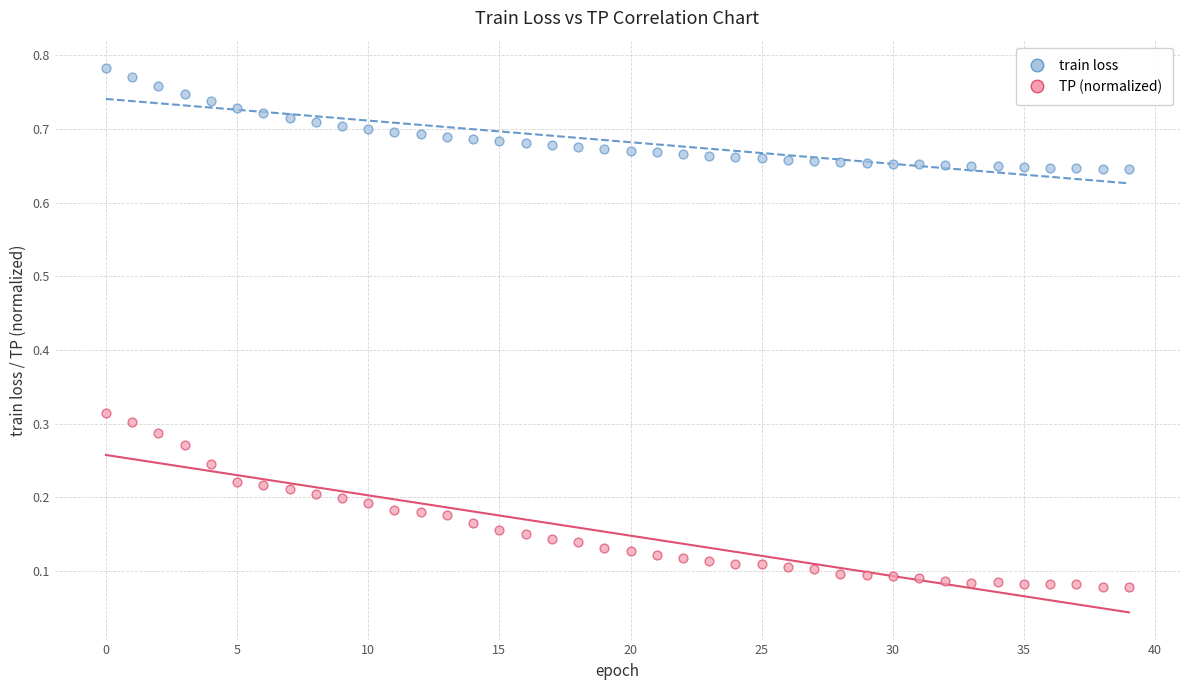

Which series has the widest spread of Y values?

TP (normalized)